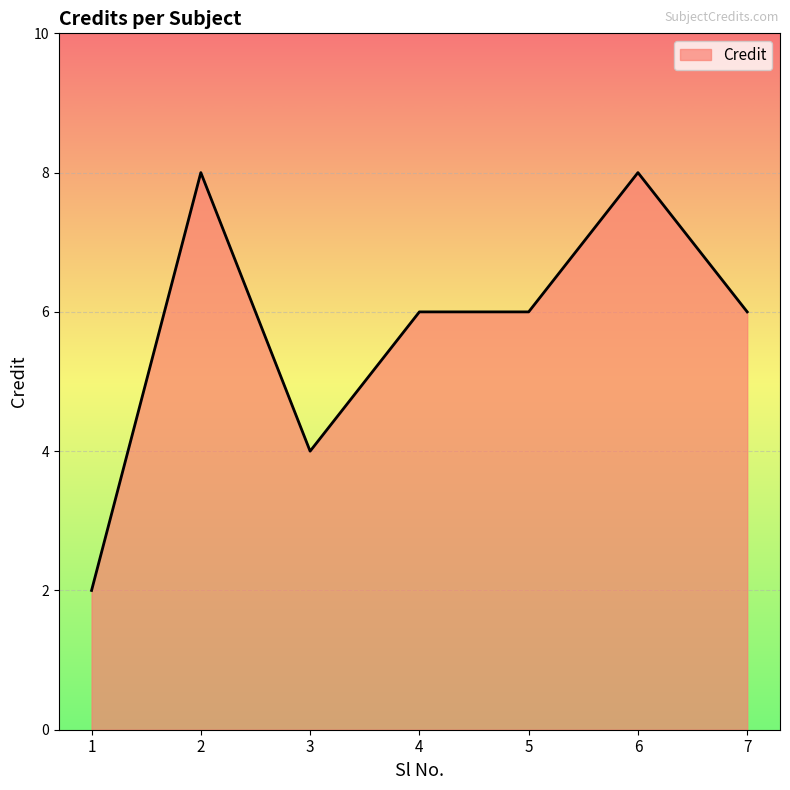

Read the value at 4.

6